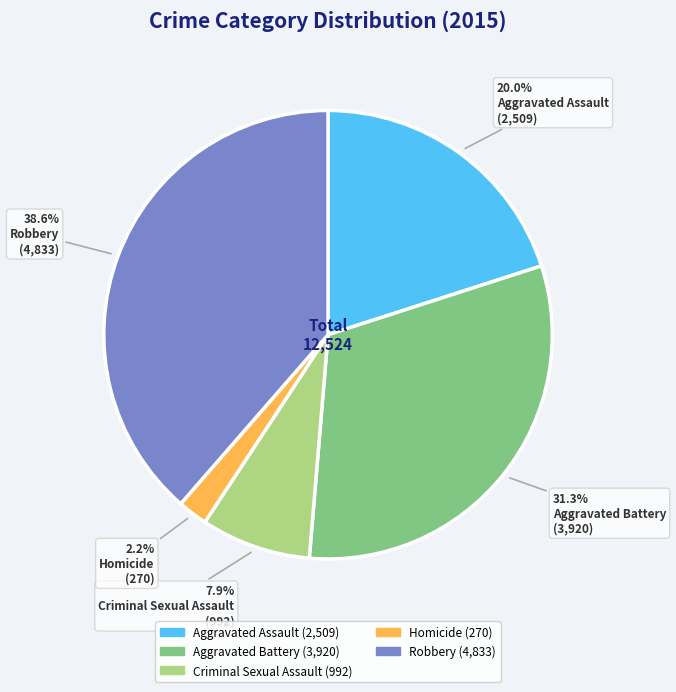

What percentage is the Aggravated Assault slice, to the nearest percent?

20%